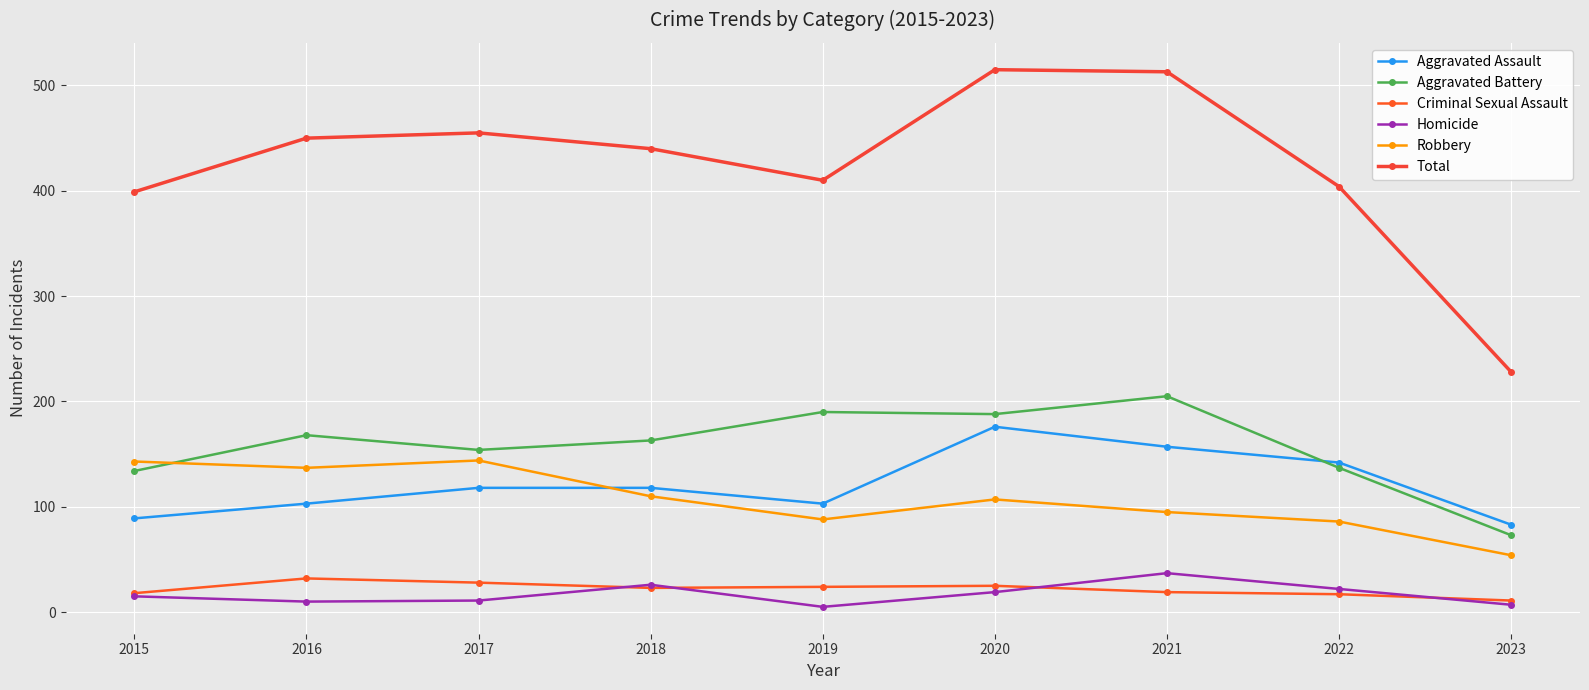

True or false: Criminal Sexual Assault and Aggravated Assault cross at least once.

False